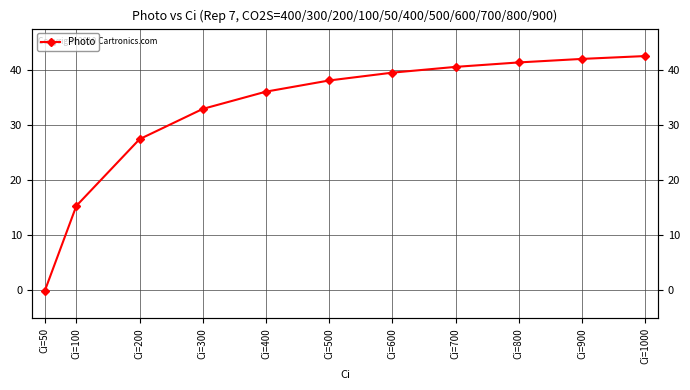

What value does the data have at Ci=700?

40.6